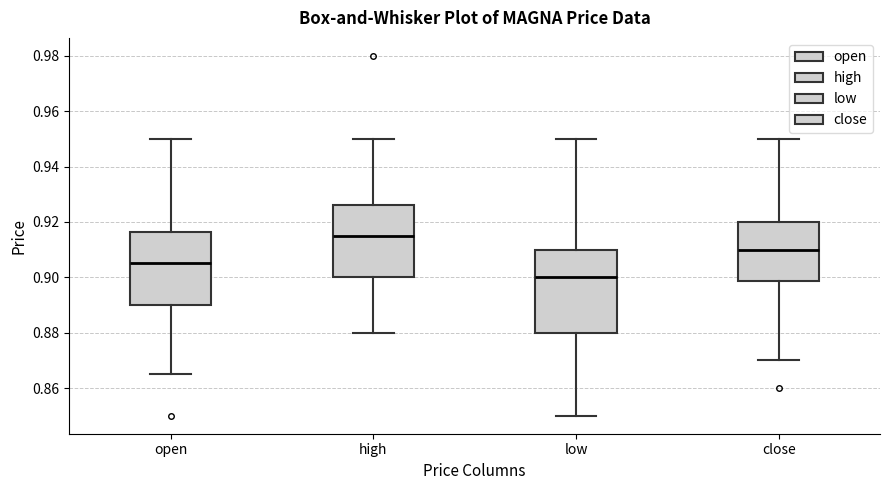

Reading left to right, transcribe this box plot: for each box, give where its median line is, the range the box spans, and where its two whiskers end, as read against the y-axis. The values are not printed on the chart, so give them approximately, as read against the axis.

open: median 0.906, box 0.890 to 0.916, whiskers 0.866 to 0.950
high: median 0.916, box 0.900 to 0.926, whiskers 0.880 to 0.950
low: median 0.900, box 0.880 to 0.910, whiskers 0.850 to 0.950
close: median 0.910, box 0.898 to 0.920, whiskers 0.870 to 0.950